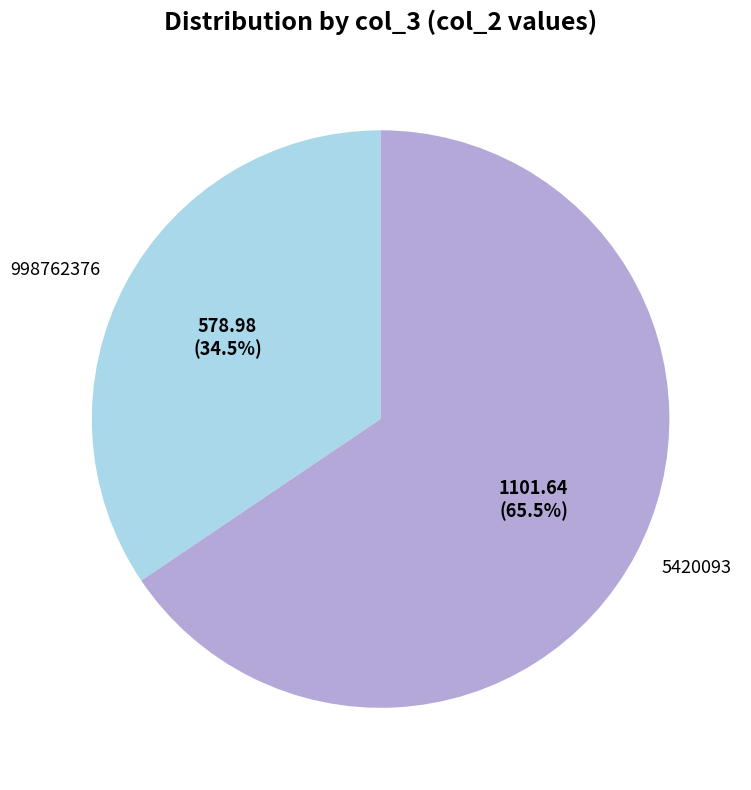

Do 998762376 and 5420093 together represent more than half of the pie?

Yes